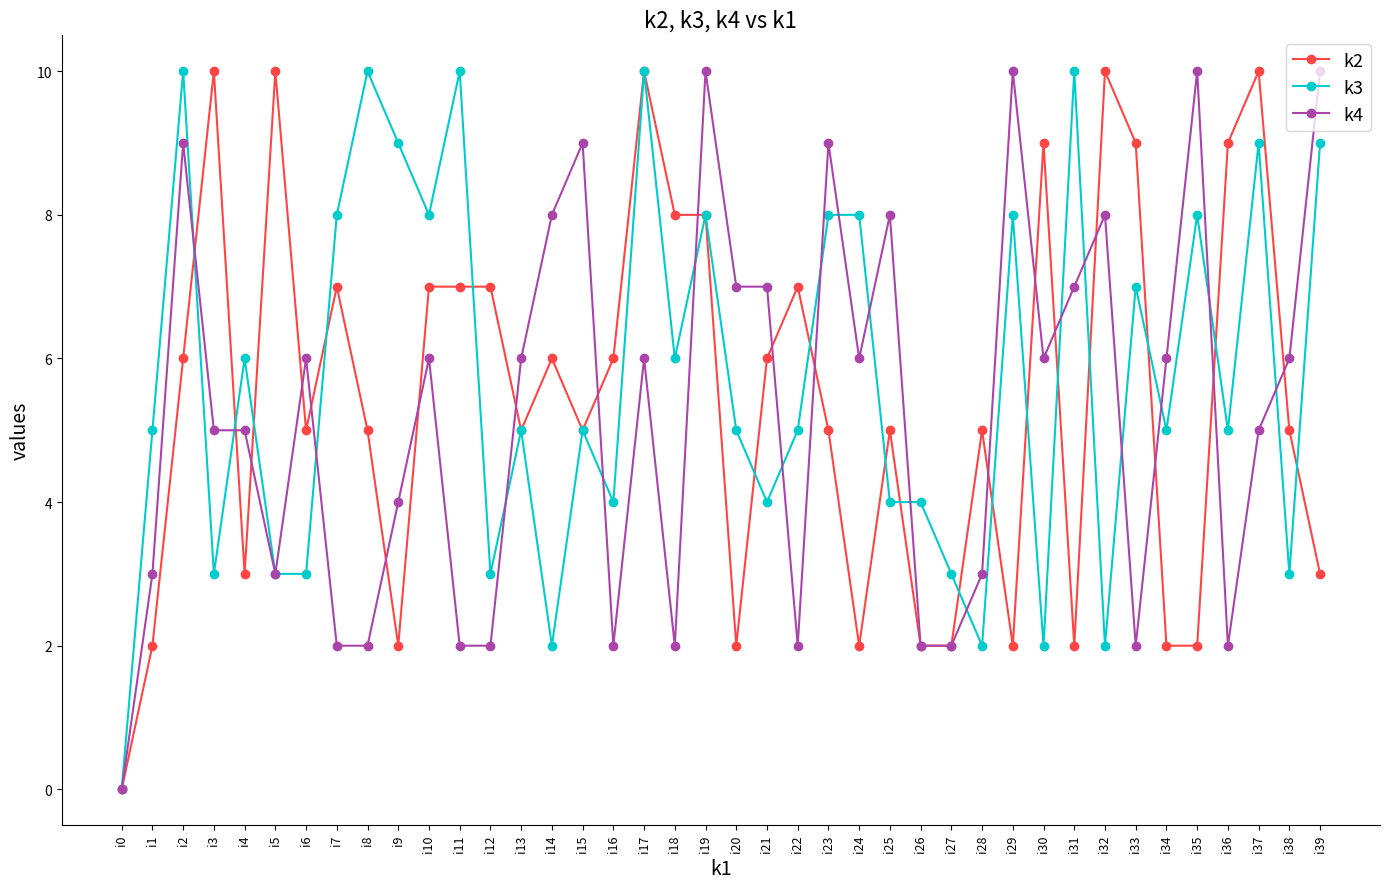

At i8, list the series in order from smallest to largest.

k4, k2, k3